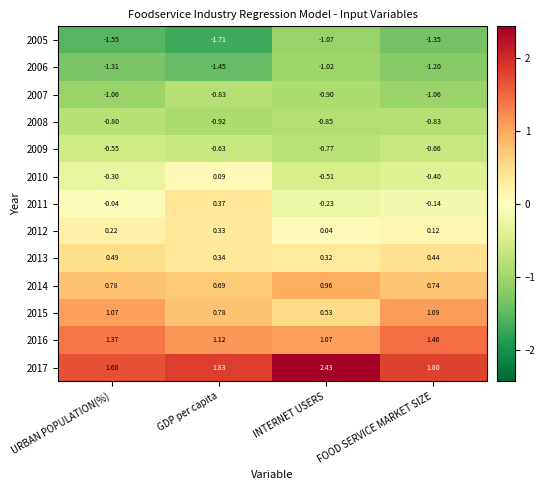

Is the value of 2016 at URBAN POPULATION(%) greater than the value of 2010 at FOOD SERVICE MARKET SIZE?

Yes